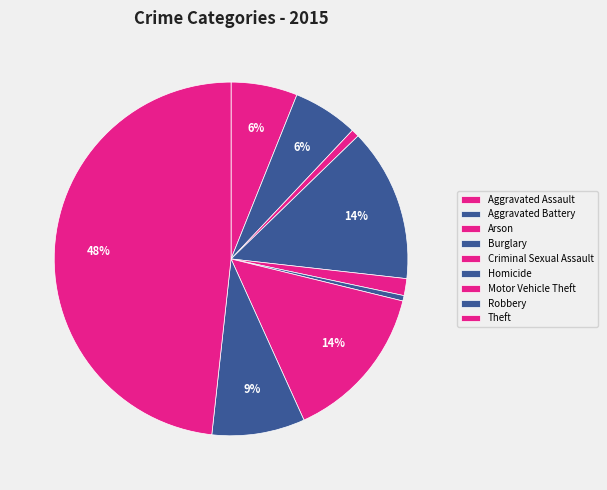

To the nearest percent, what portion does Criminal Sexual Assault represent?

2%